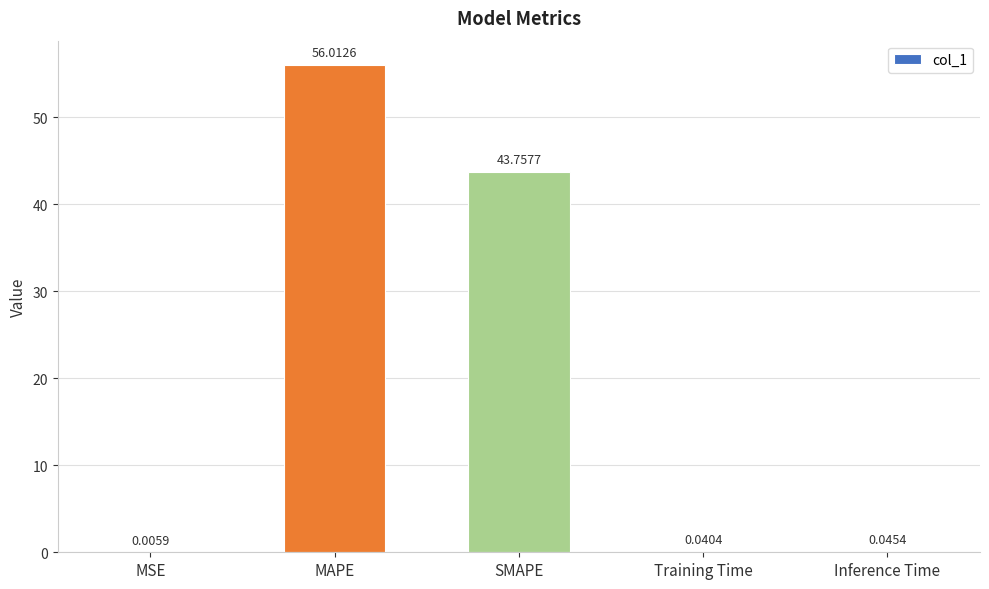

What is the sum of the values at MSE and SMAPE?

43.8